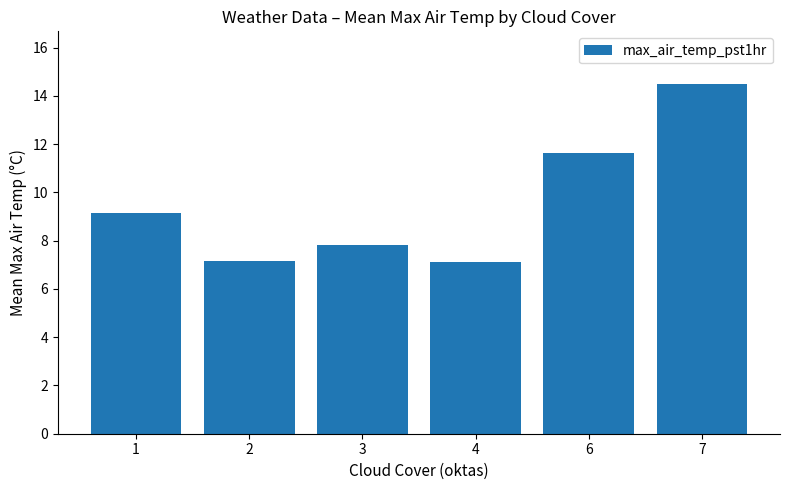

What is the sum of the values at 6 and 1?

20.8